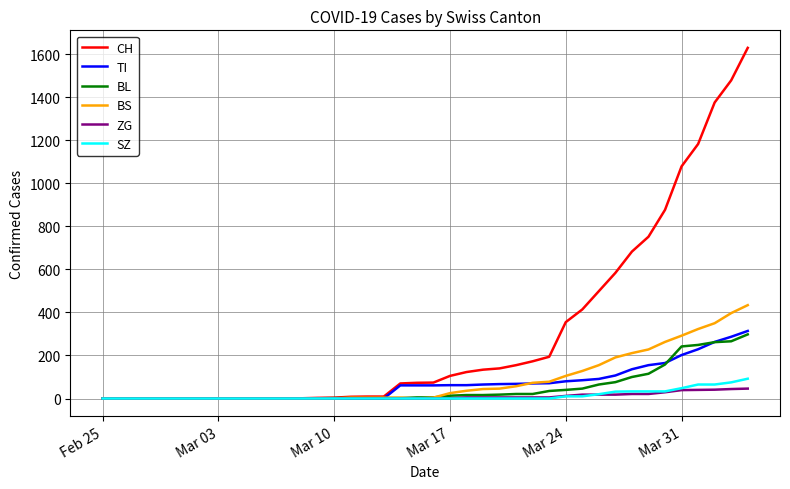

What is the highest value of the TI series?

314